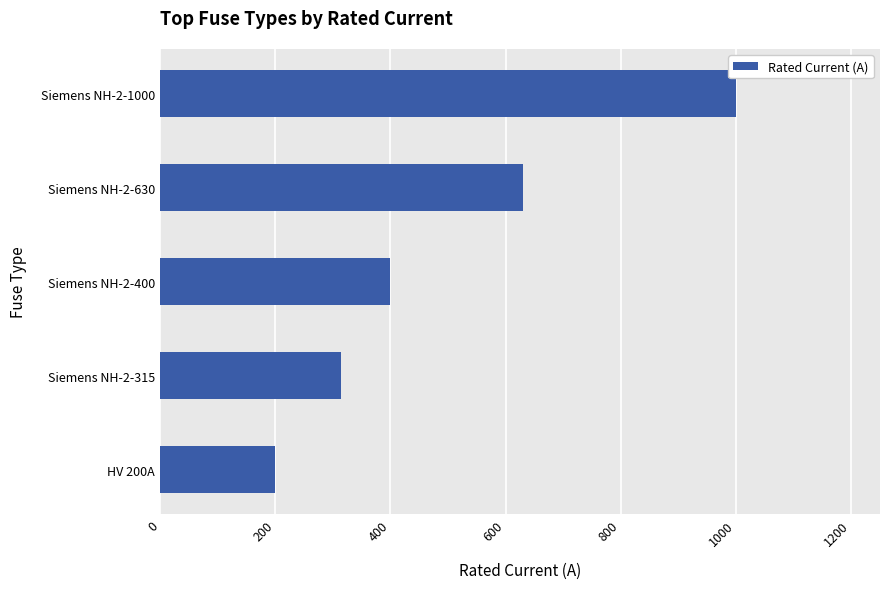

Which has a higher value, Siemens NH-2-1000 or Siemens NH-2-400?

Siemens NH-2-1000